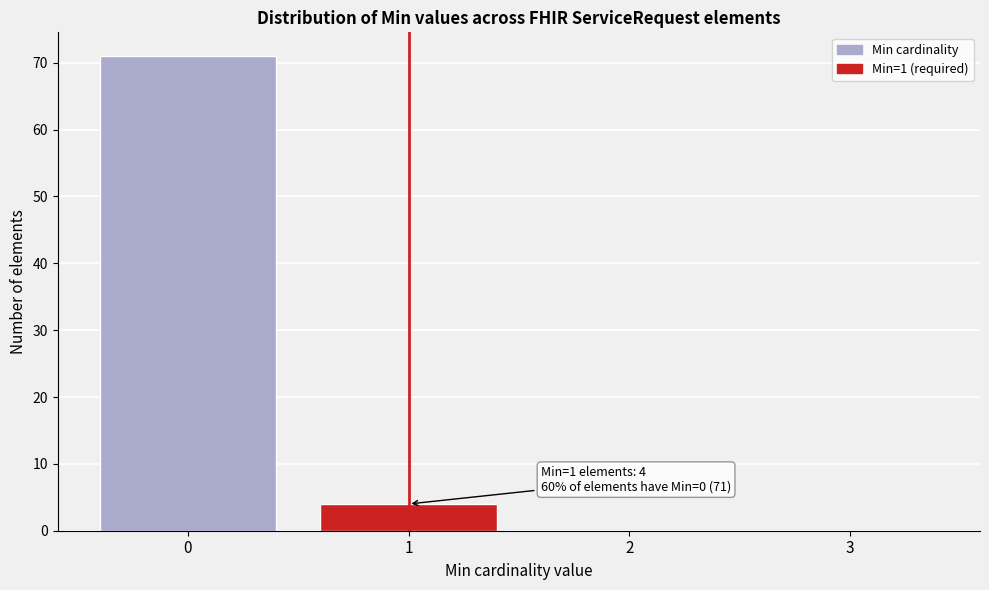

Reading left to right, extract all data points from this chart.

0=71	1=4	2=0	3=0